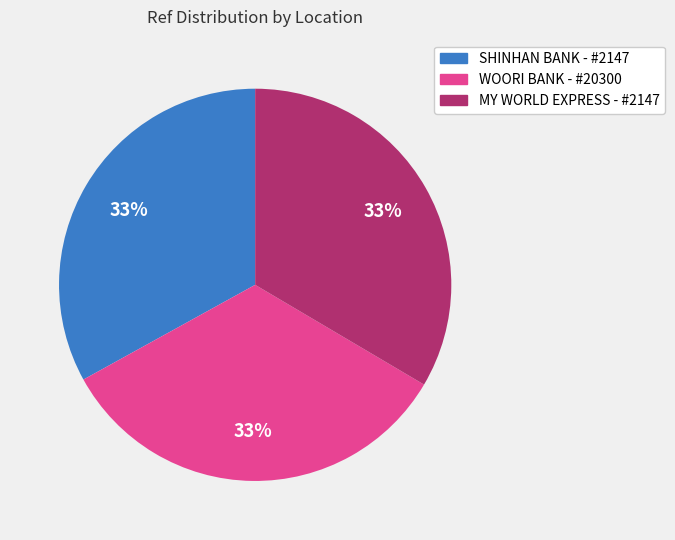

What is the ratio of the value at WOORI BANK - #20300 to the value at SHINHAN BANK - #2147?

1.0